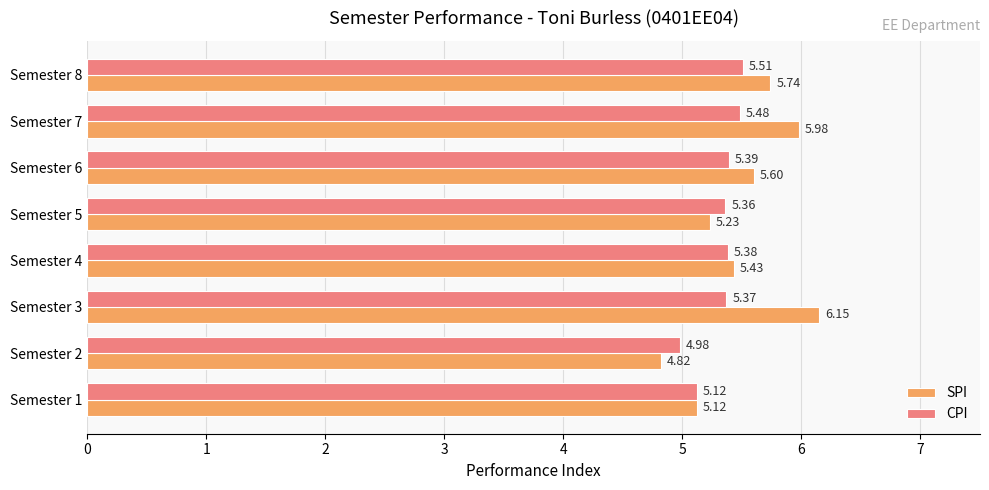

Which series has the largest range (max minus min)?

SPI